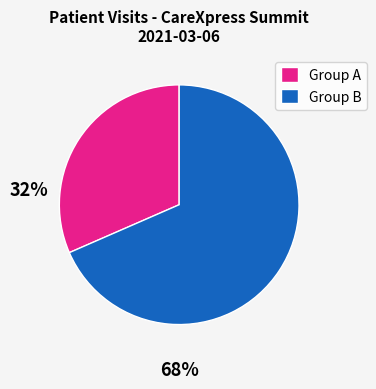

True or false: Group B accounts for 68% of the total.

True